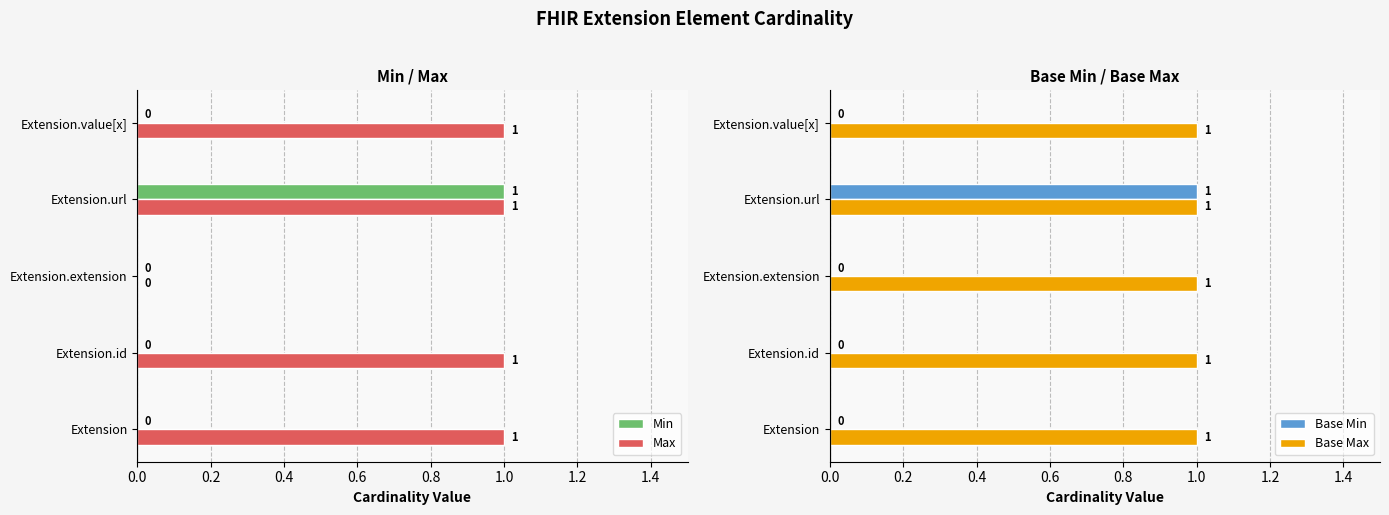

What is the average value of the Min series?

0.2